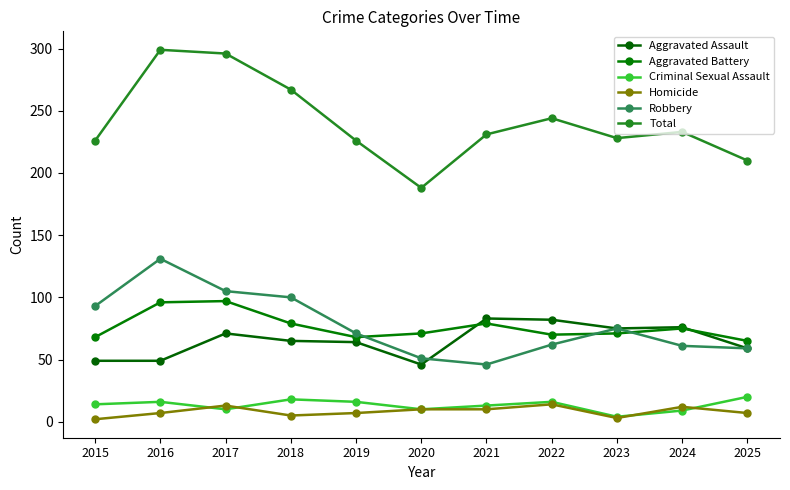

Which series has the largest range (max minus min)?

Total